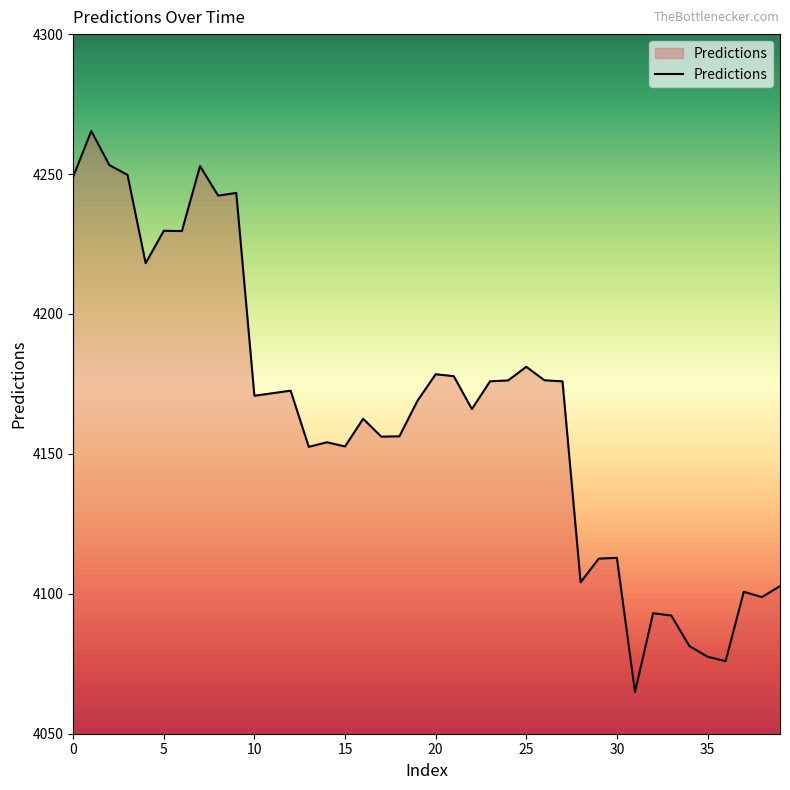

What is the greatest value displayed?

4265.4